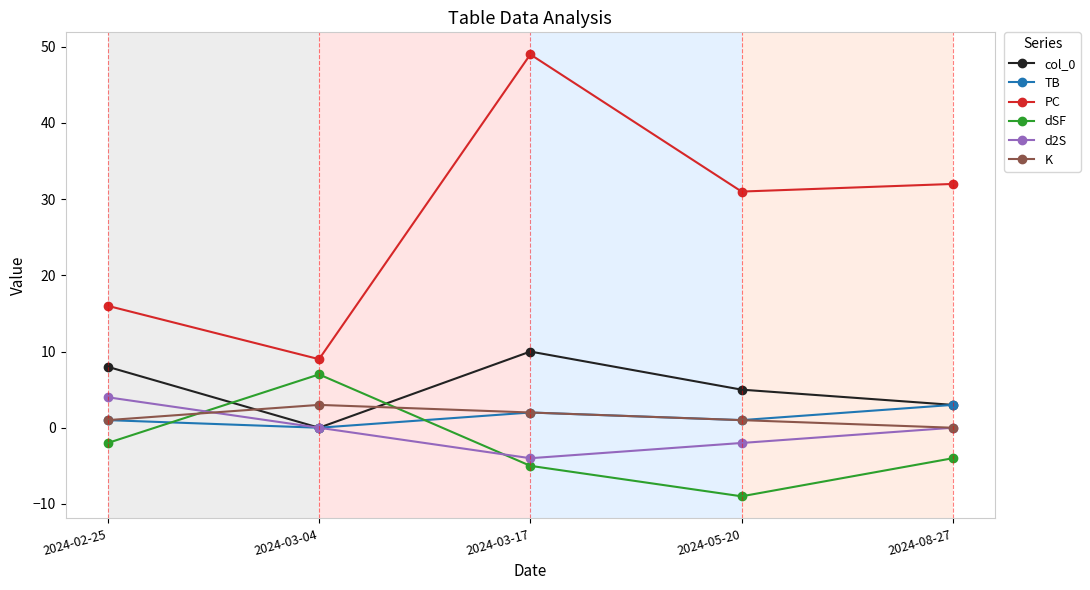

Which series has the largest range (max minus min)?

PC